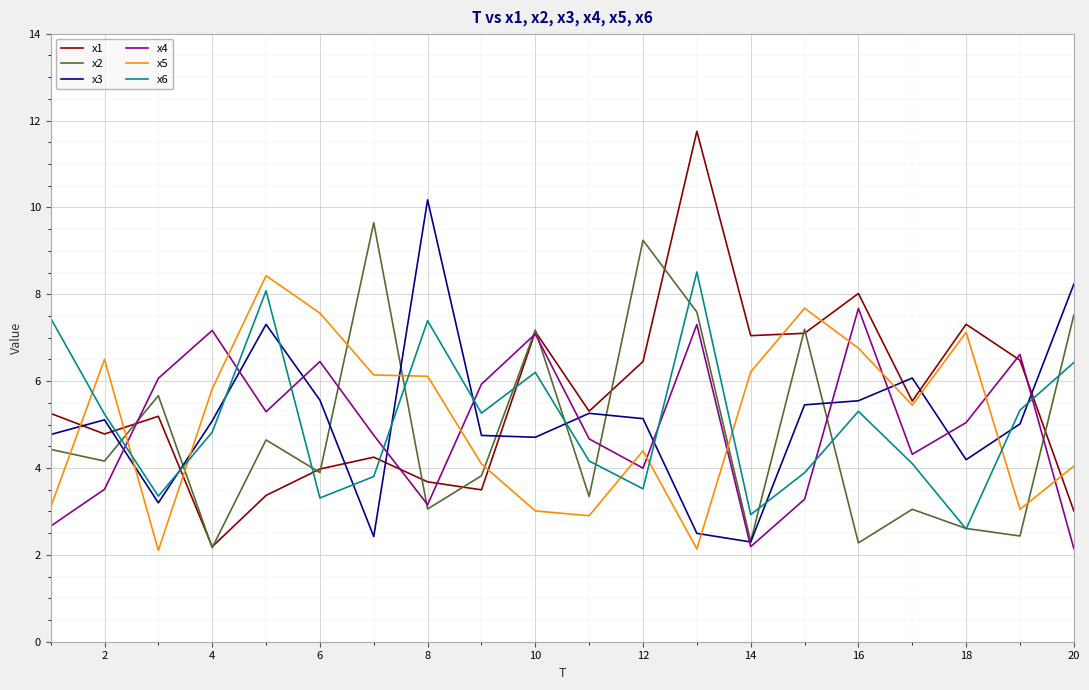

True or false: x1 and x6 intersect in this chart.

True